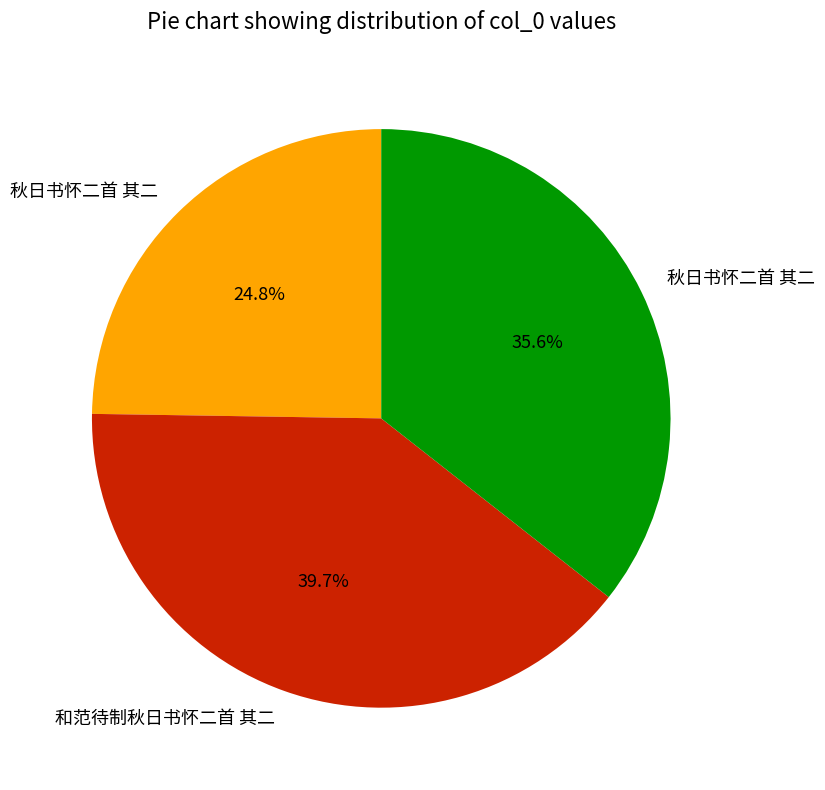

Is there any slice that represents more than half of the pie?

No